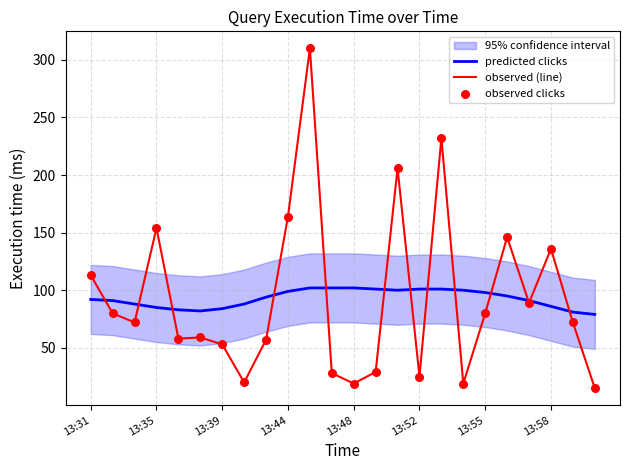

At which category is the sum across all series the highest?

10